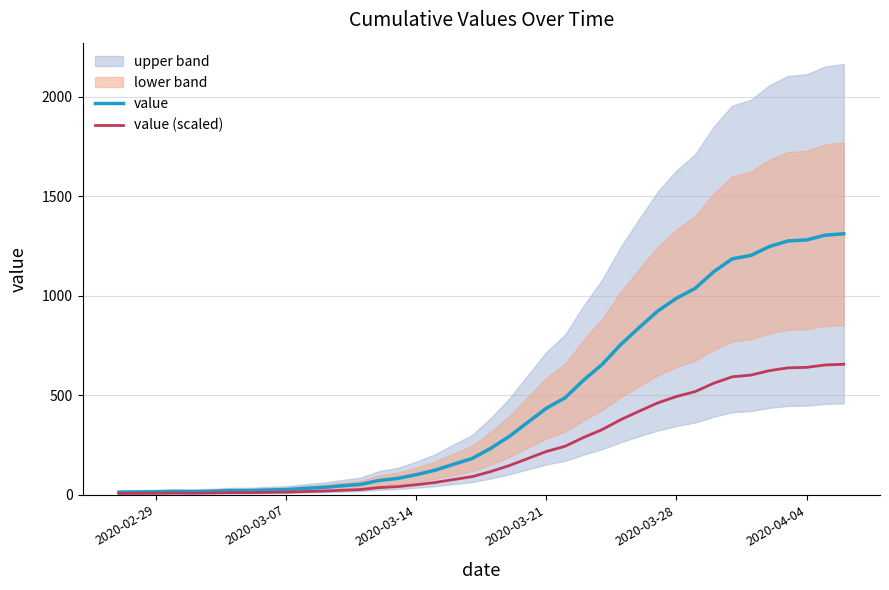

At how many categories does at least one series exceed 1142?

7